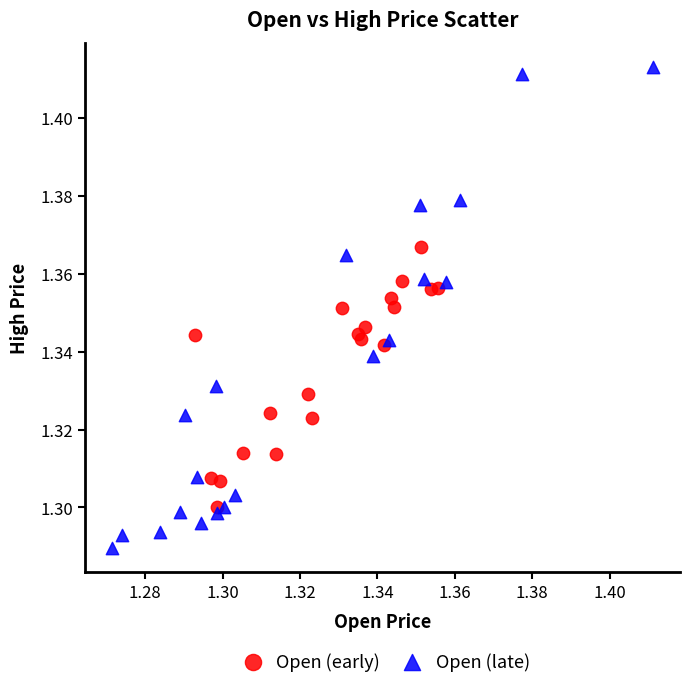

Which series has the largest Y range (max minus min)?

Open (late)